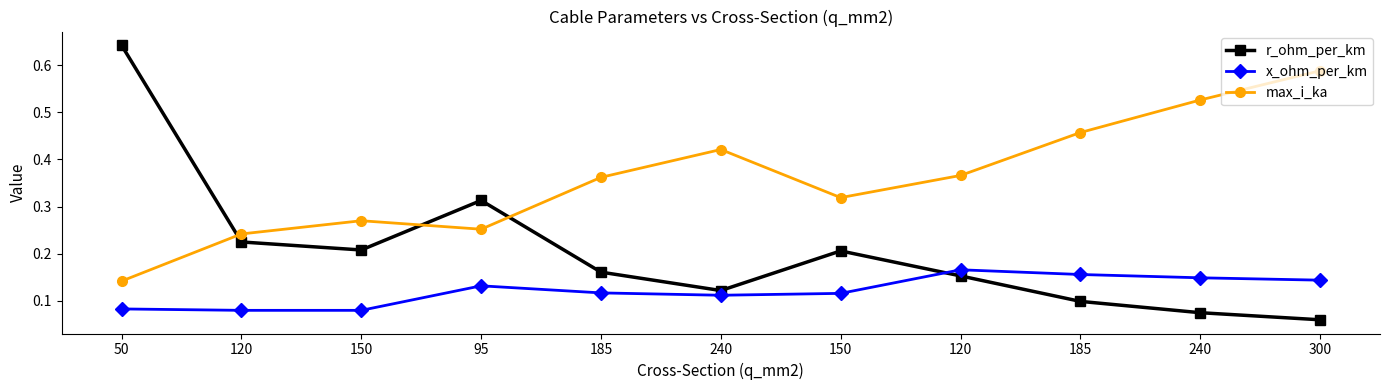

The value of r_ohm_per_km at 300 is 0.1. True or false?

False